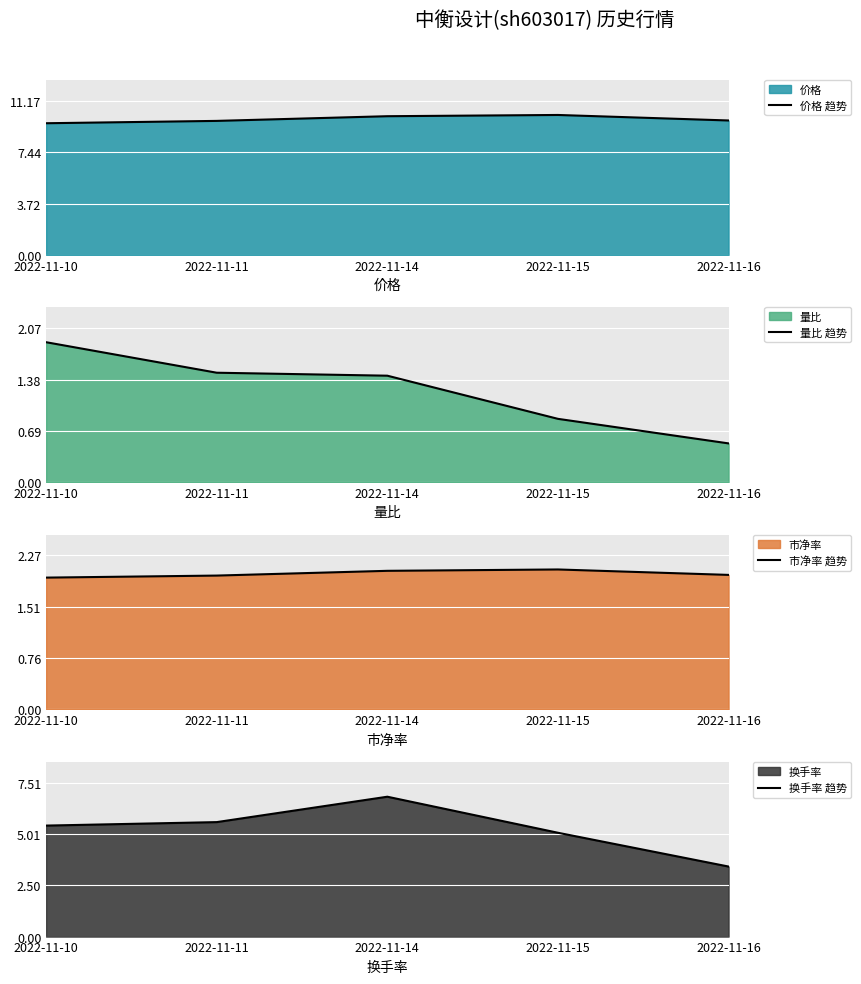

How many lines are shown in the chart?

4